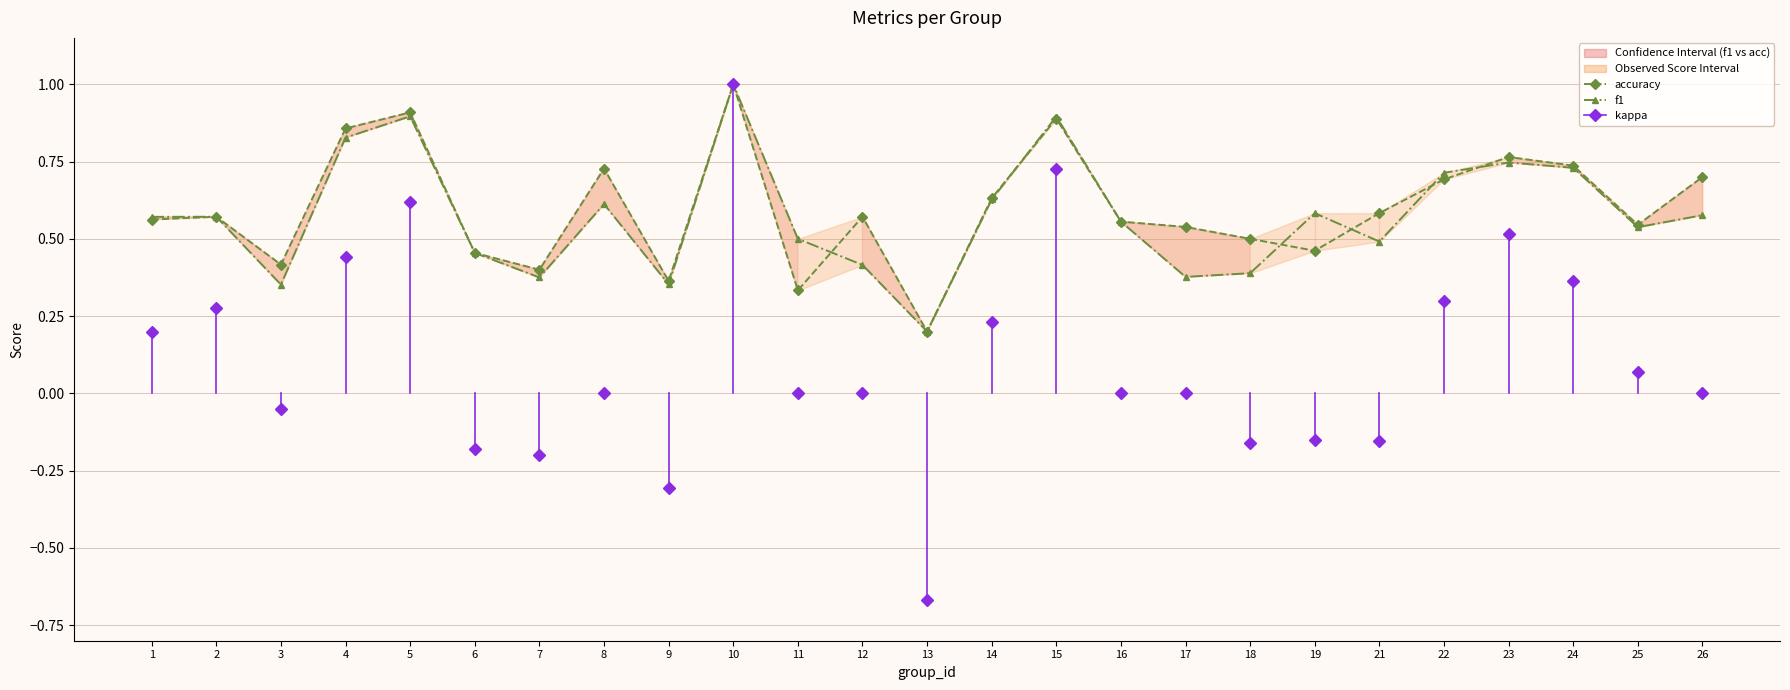

The f1 series shows 1.0 at 10. True or false?

True